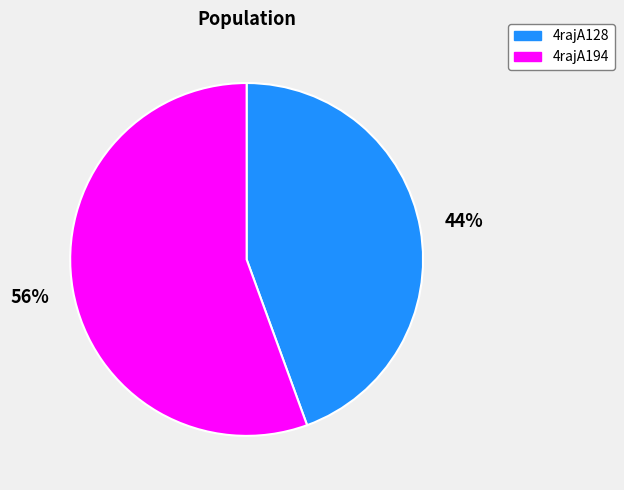

To the nearest percent, what portion does 4rajA194 represent?

56%